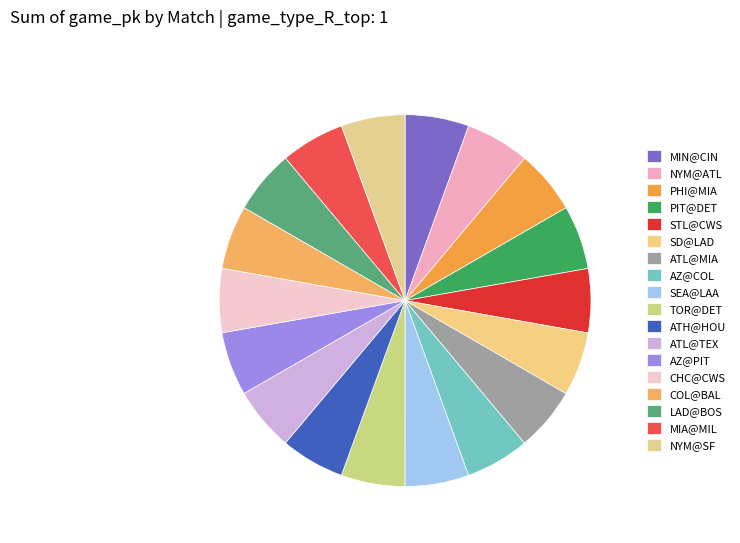

To the nearest percent, what percentage of the pie is PHI@MIA?

6%